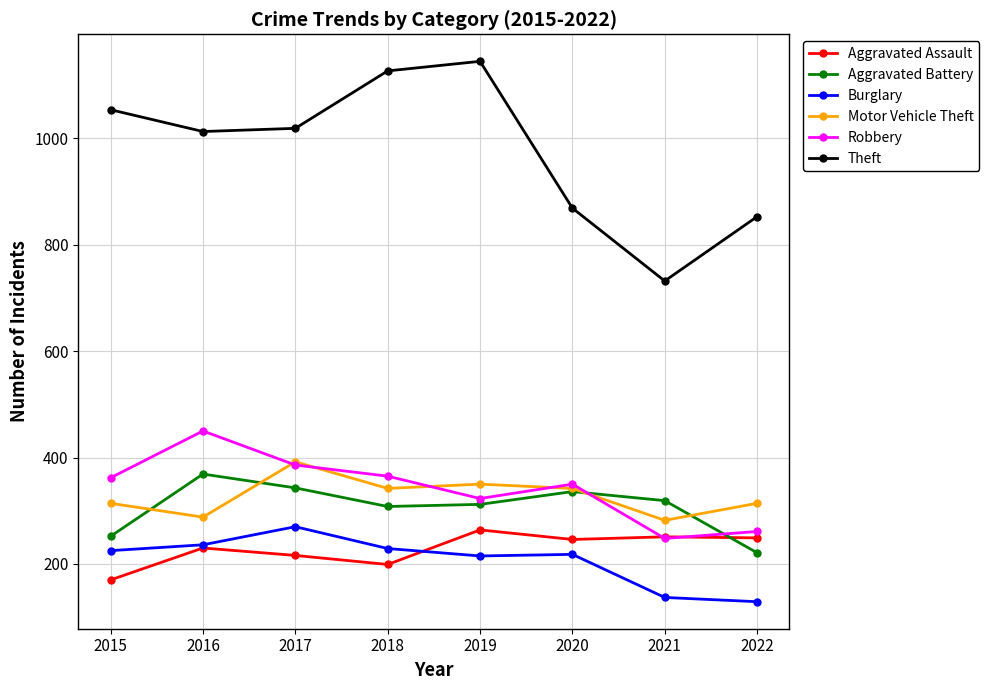

How many interior local valleys does the Aggravated Battery series have?

1